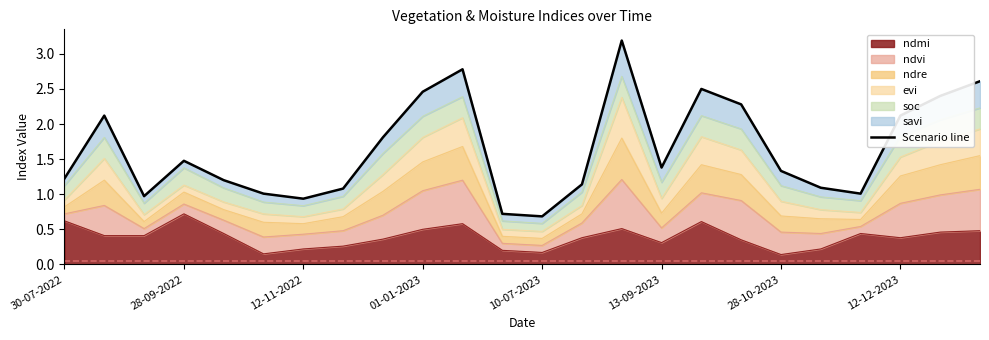

The ndmi series shows 1.3 at 28-09-2022. True or false?

False